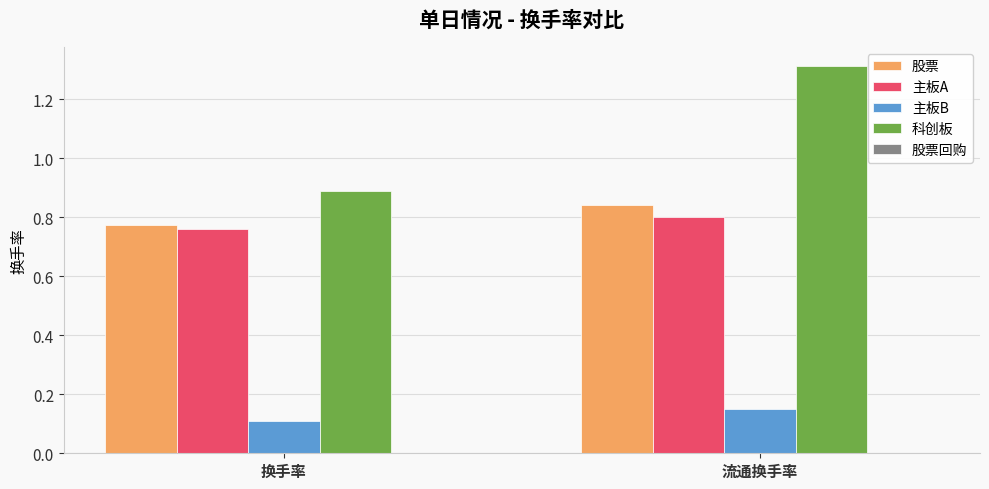

What is the label of the 2nd bar from the right?

换手率